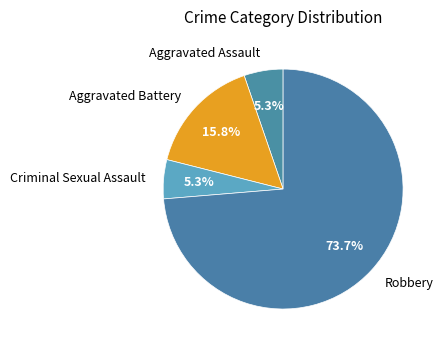

Does Aggravated Assault account for over 50% of the chart?

No